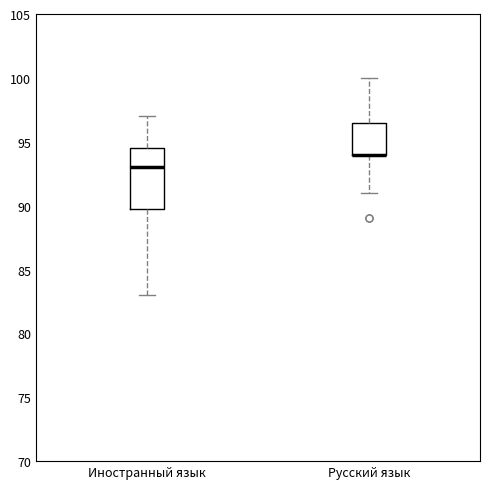

Where does the lower whisker of the box for Иностранный язык end on the y-axis? The values are not printed on the chart, so give them approximately, as read against the axis.

83.0